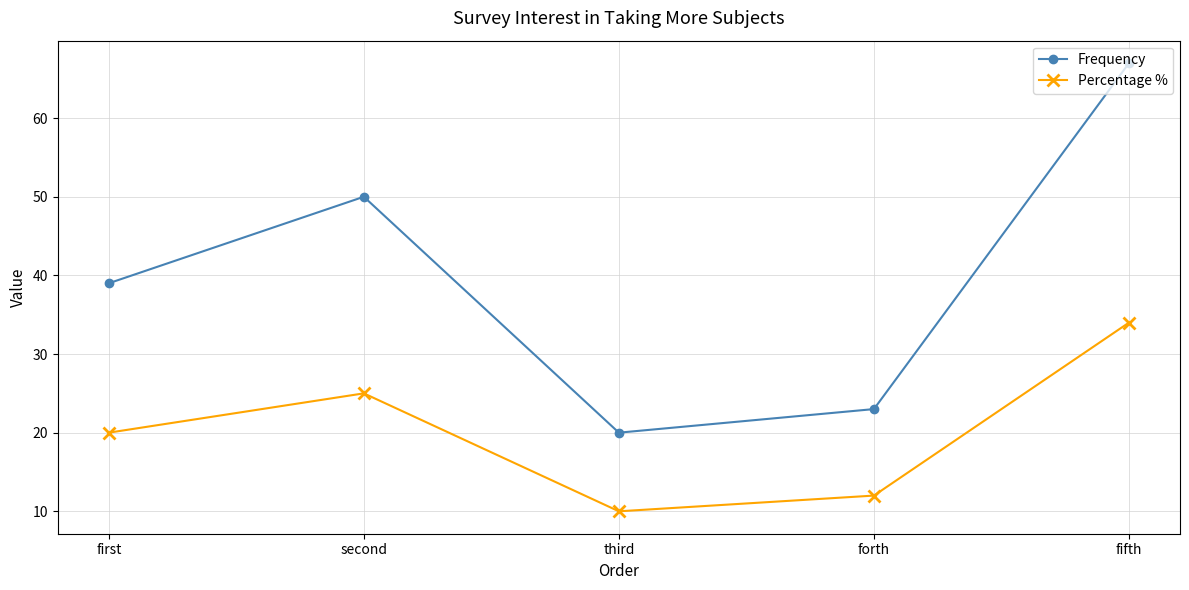

How many series are shown in this chart?

2